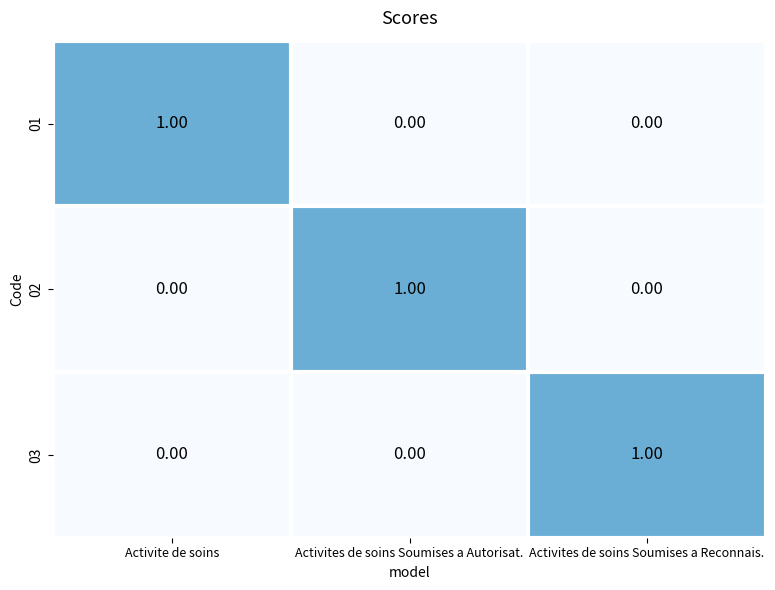

At how many categories does at least one series exceed 0?

3